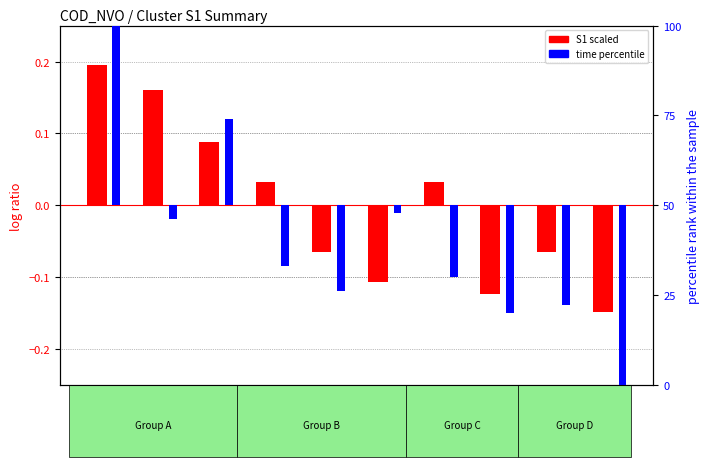

Where is S1 (scaled) nearest to the value 0?

114824